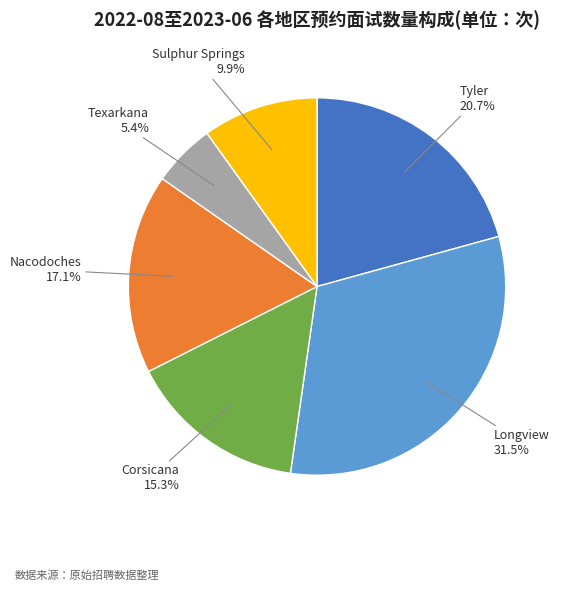

Rank the categories by value from highest to lowest.

Longview, Tyler, Nacodoches, Corsicana, Sulphur Springs, Texarkana